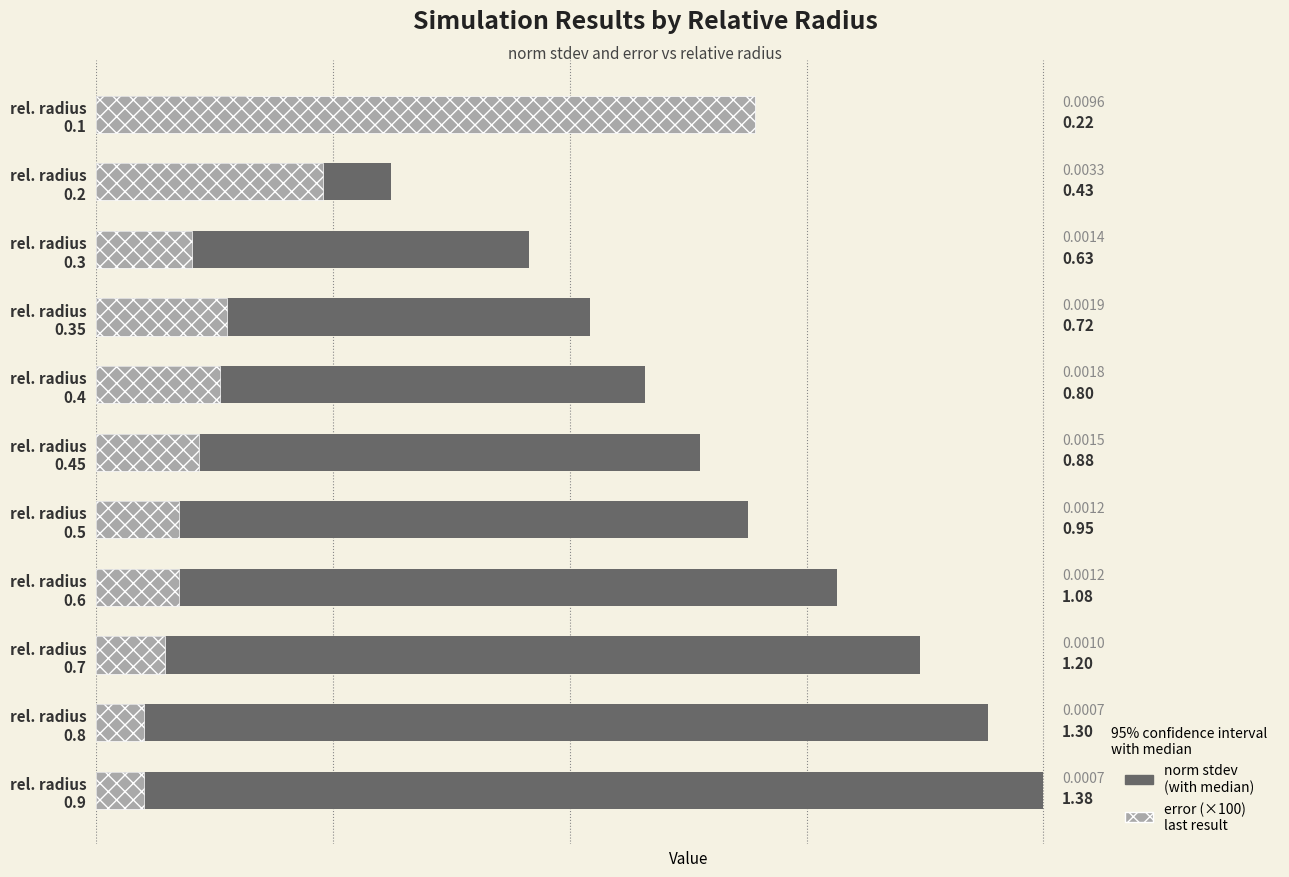

Reading right to left, transcribe all the data shown in this chart.

norm stdev: 1.4	1.3	1.2	1.1	0.9	0.9	0.8	0.7	0.6	0.4	0.2
error (×100): 0.1	0.1	0.1	0.1	0.1	0.1	0.2	0.2	0.1	0.3	1.0